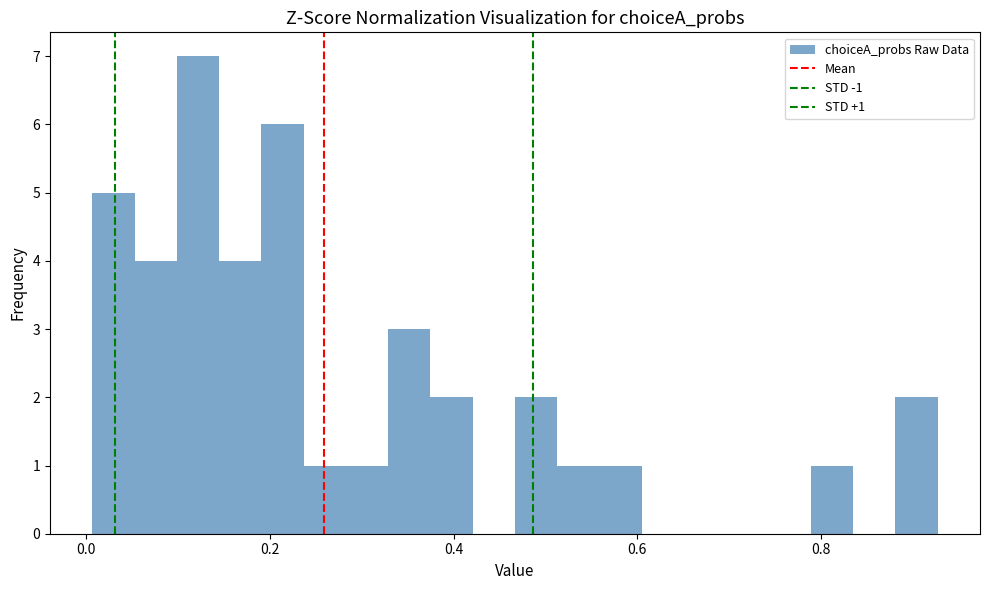

Around what value on the x-axis is the tallest bar? Give the approximate position of its centre, as read against the axis.

0.12